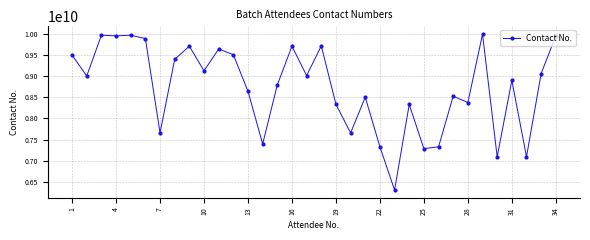

What is the smallest value displayed?

6309475852